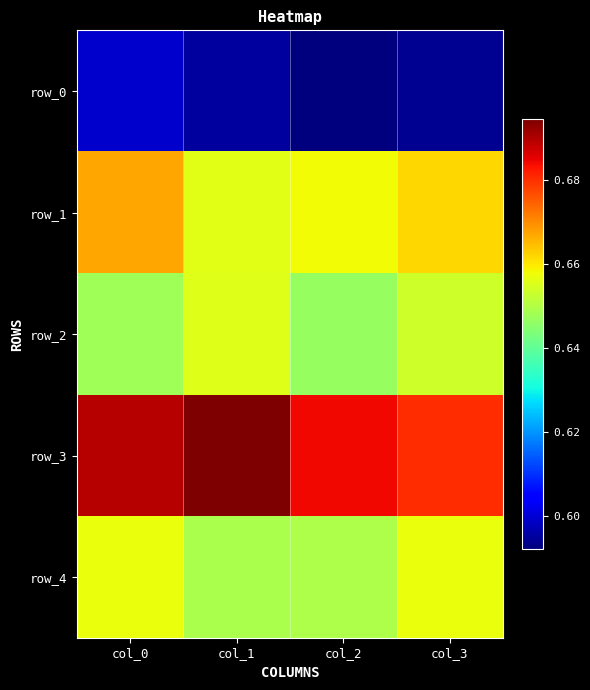

What value does the row_1 series have at col_2?

0.7